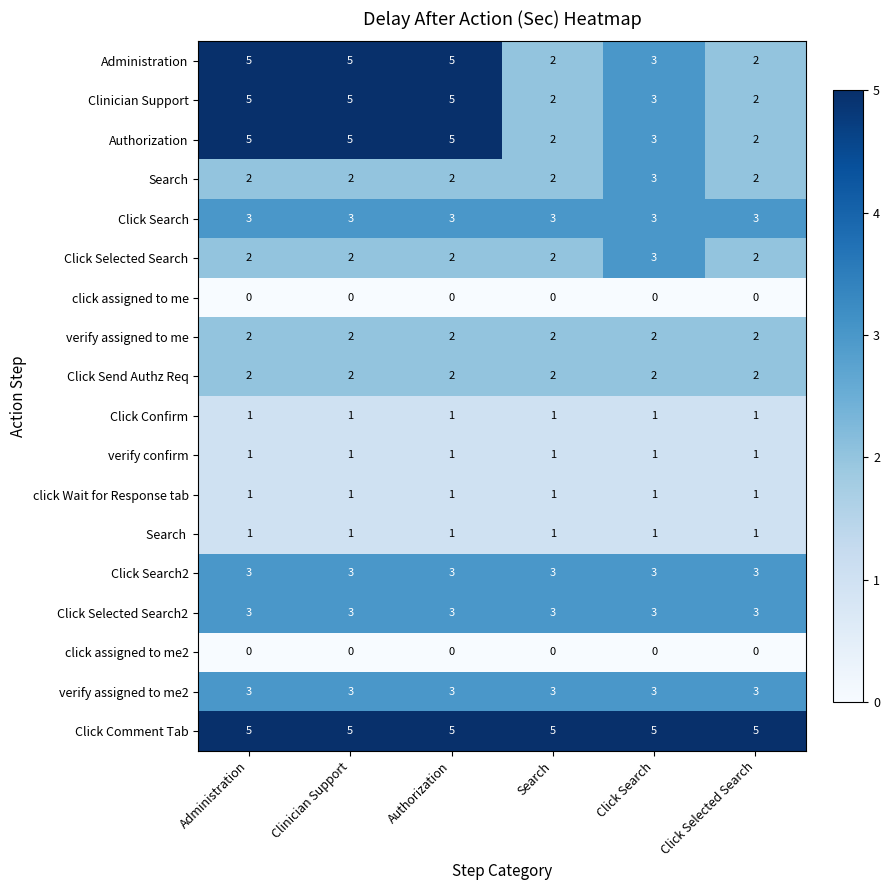

The value of Click Selected Search2 at Administration is 3. True or false?

True